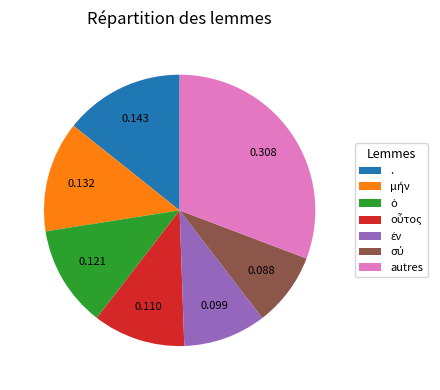

Which slice is the largest?

autres